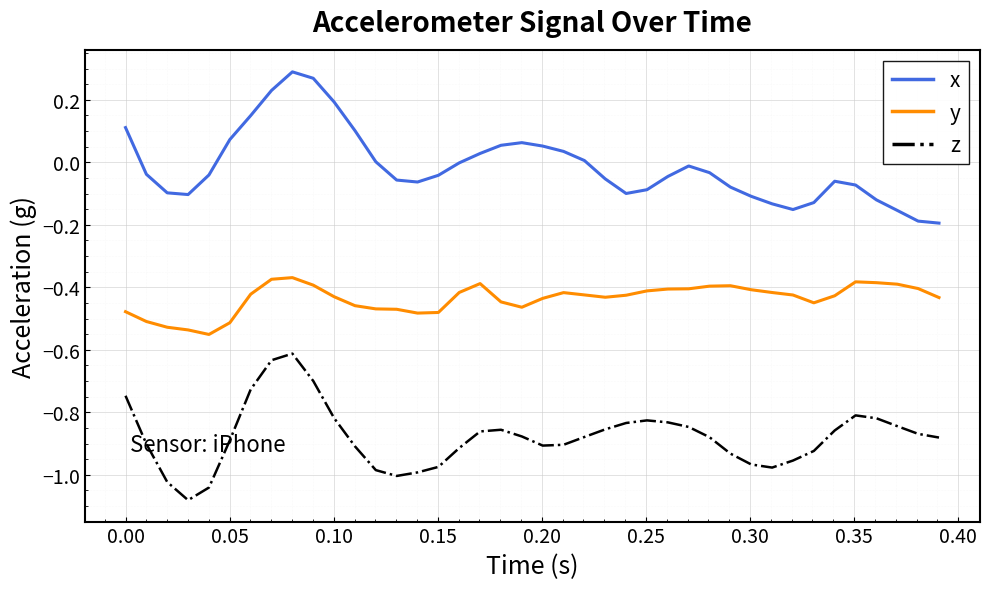

Which series has the largest total across all categories?

x